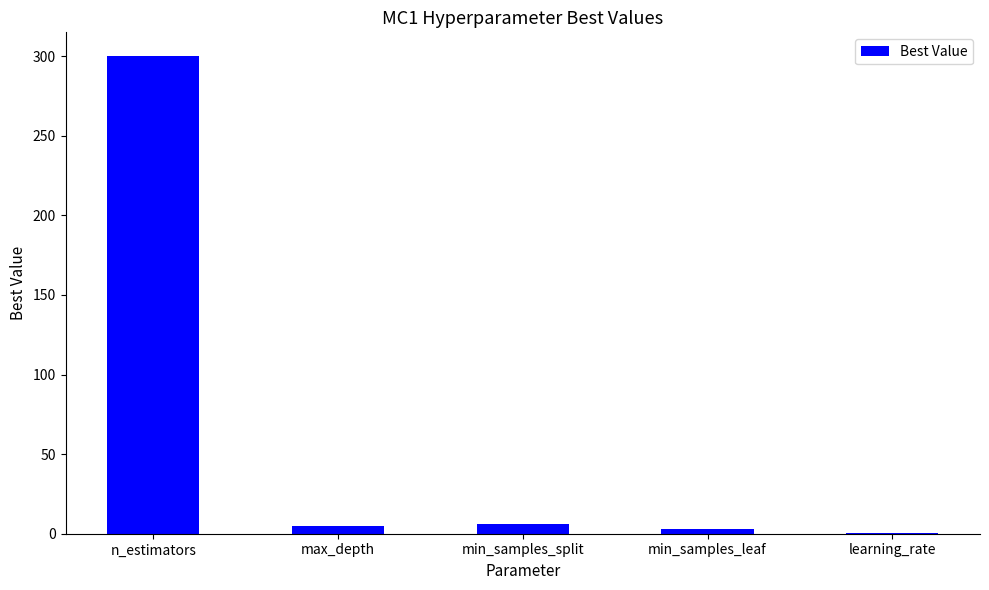

Where is the data nearest to the value 150?

min_samples_split